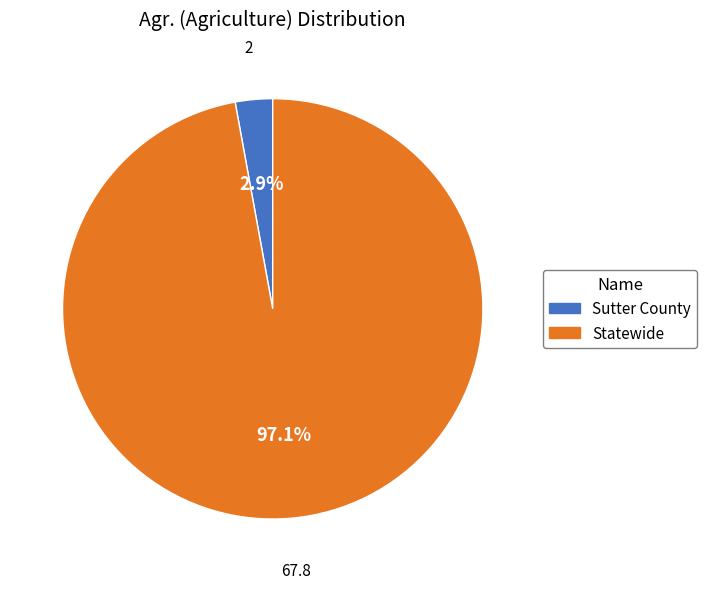

Which has a higher value, Statewide or Sutter County?

Statewide